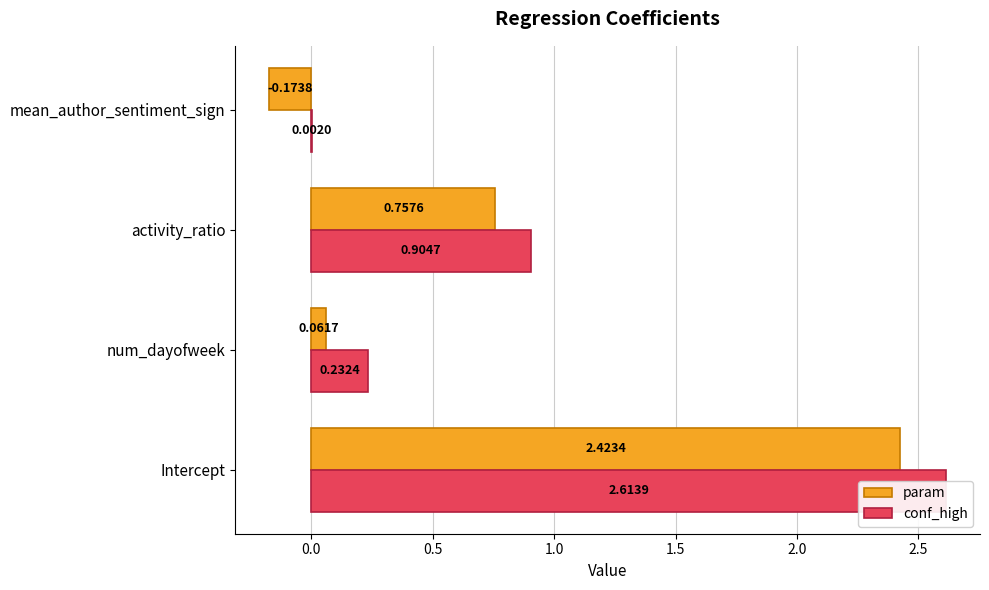

What is the value of the conf_high bar at the 2nd from the left?

0.2